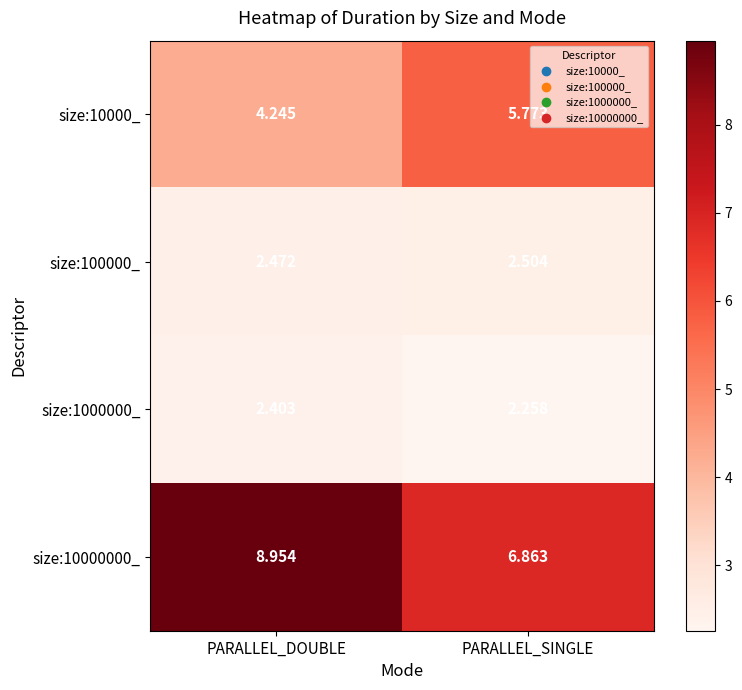

At which label is size:1000000_ closest to 2?

PARALLEL_SINGLE